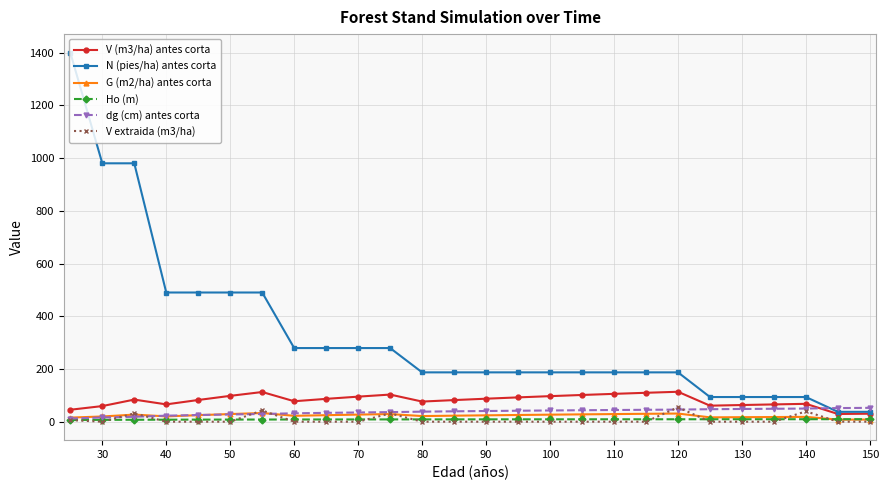

At how many categories does at least one series exceed 901?

3